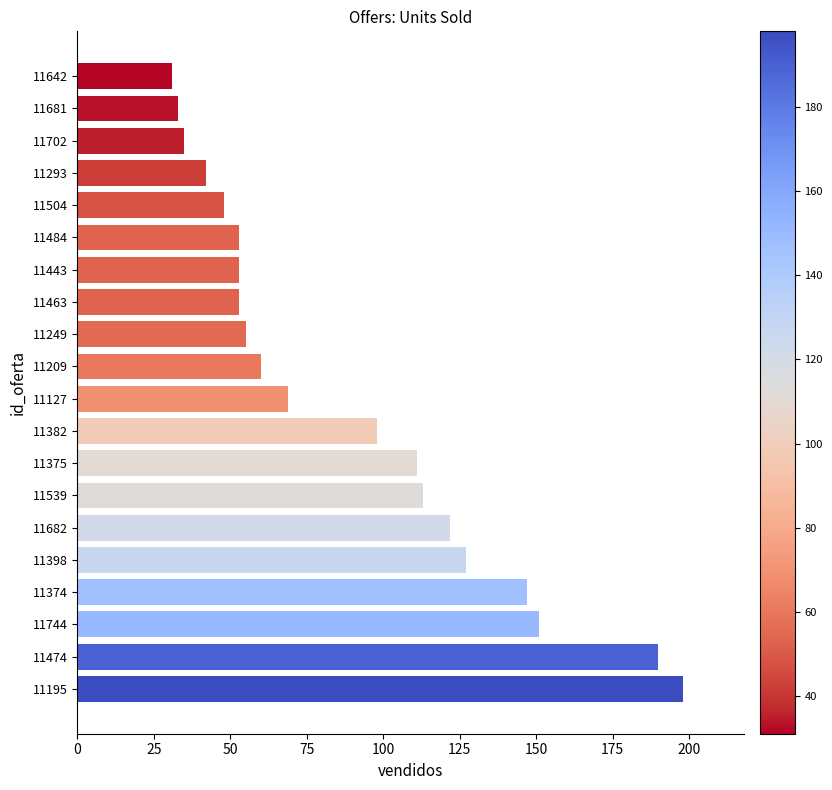

What is the average value?

89